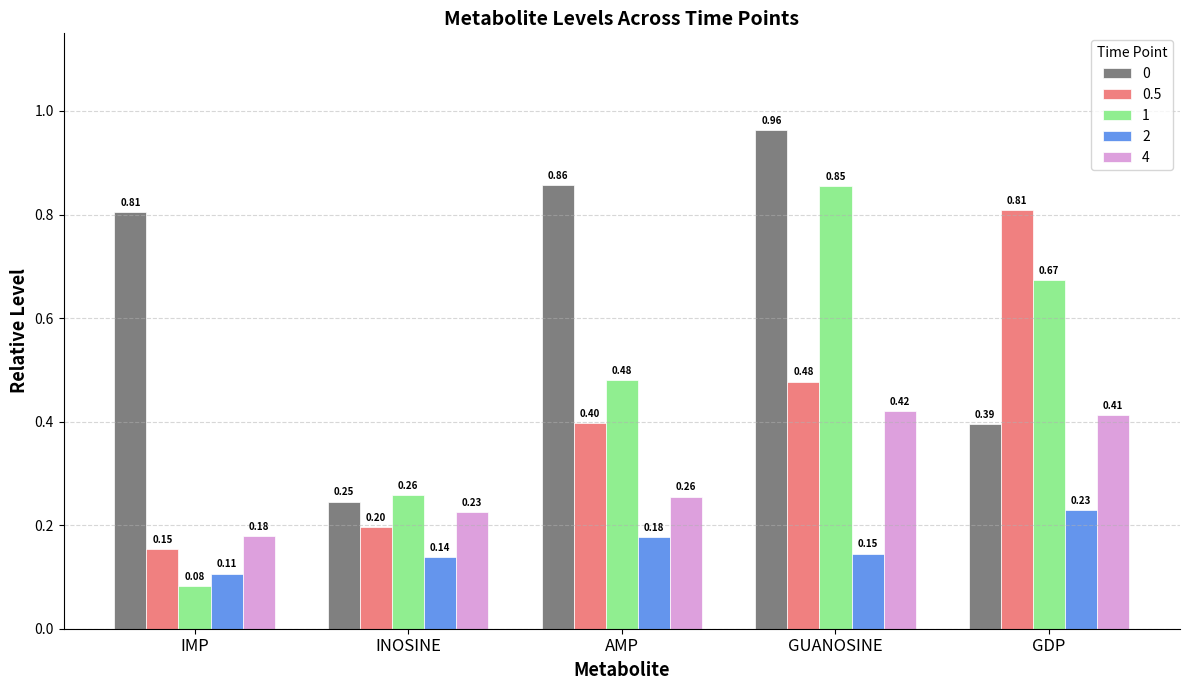

Is the value of 1 at INOSINE greater than the value of 0 at GUANOSINE?

No